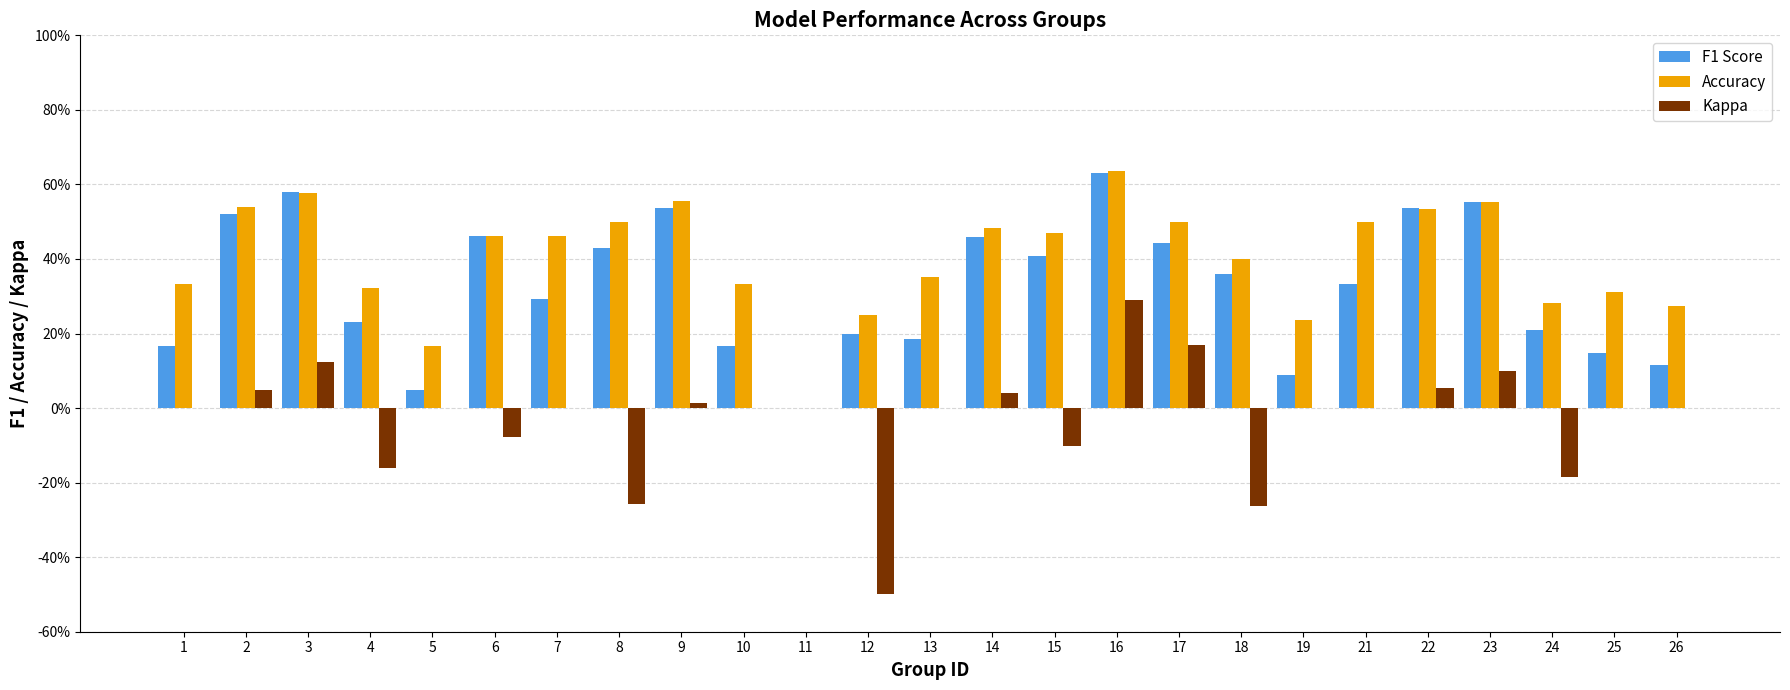

List the series in order of their peak value, lowest first.

Kappa, F1 Score, Accuracy